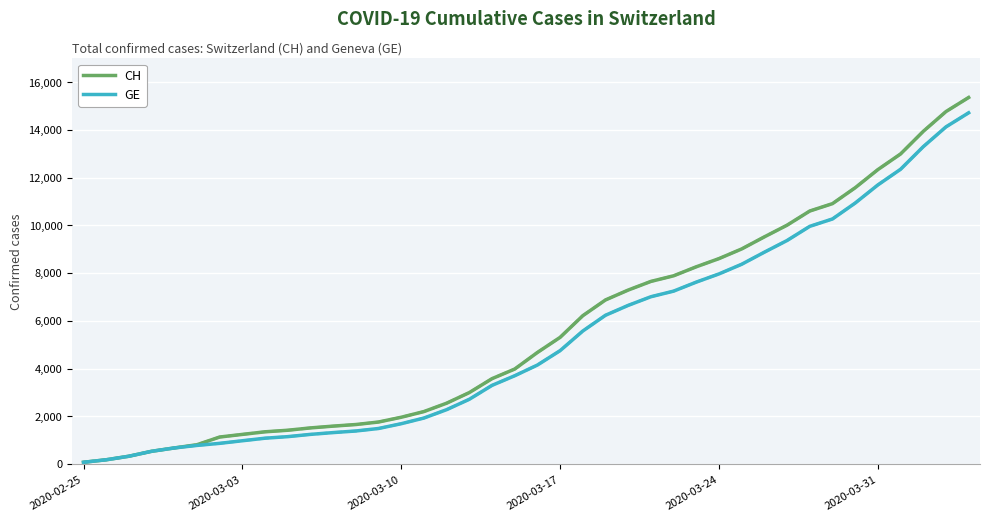

Which series has the widest spread of values?

CH